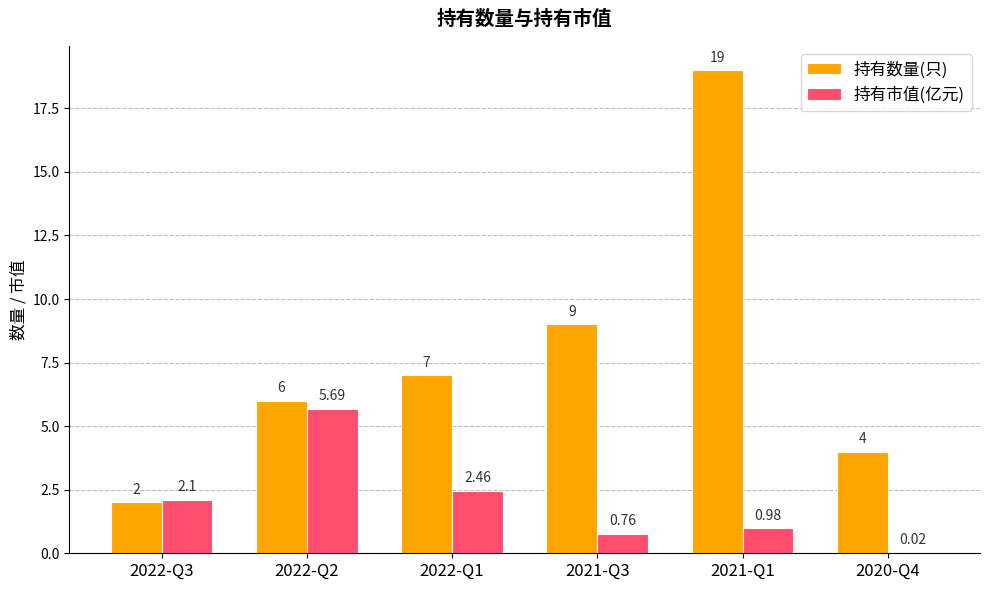

True or false: 持有数量(只) has a value of 0.8 at 2020-Q4.

False